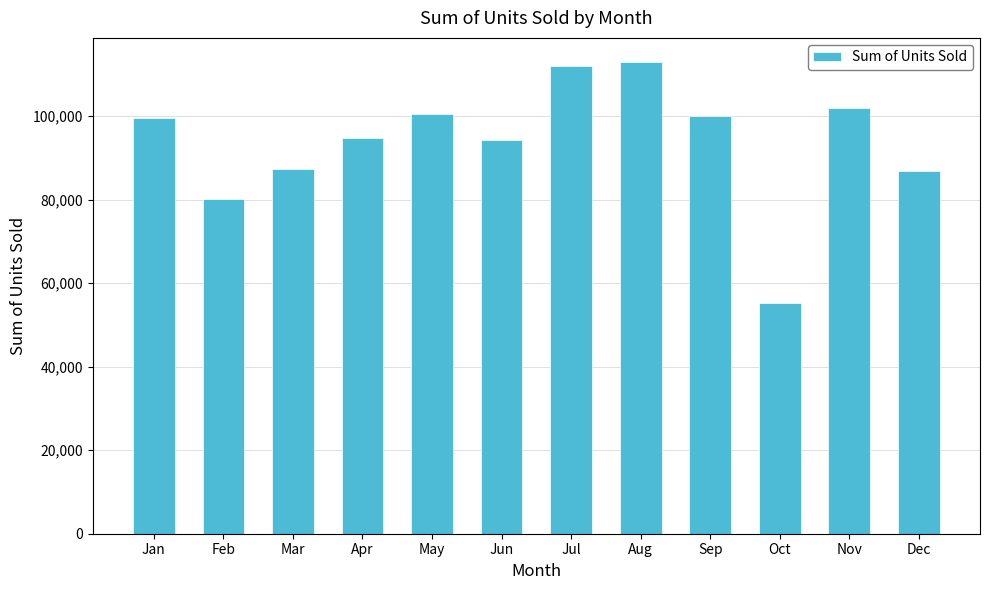

What is the approximate value at Apr, to the nearest 50?

94650